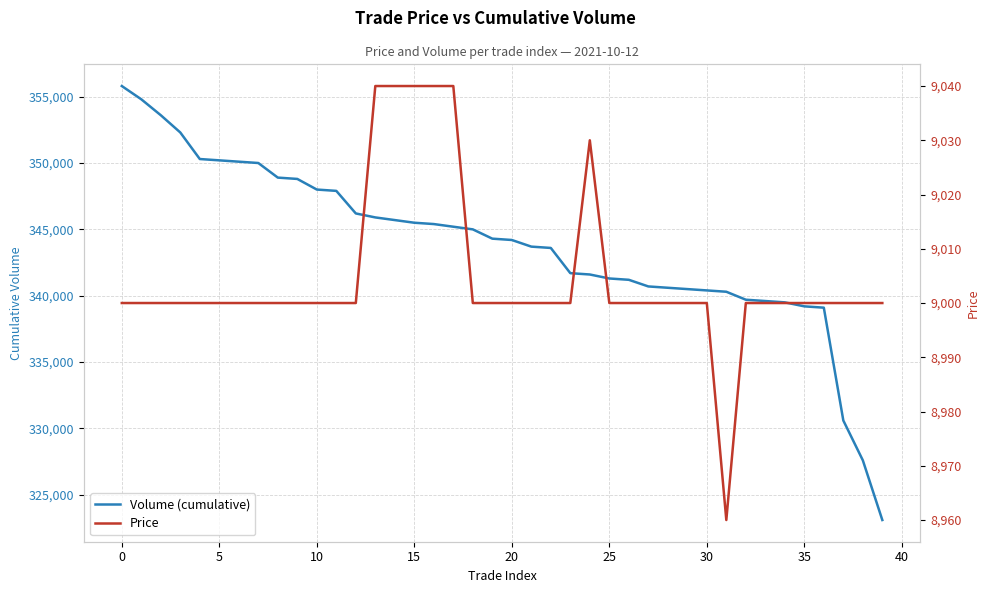

The Price series shows 4504 at 29. True or false?

False